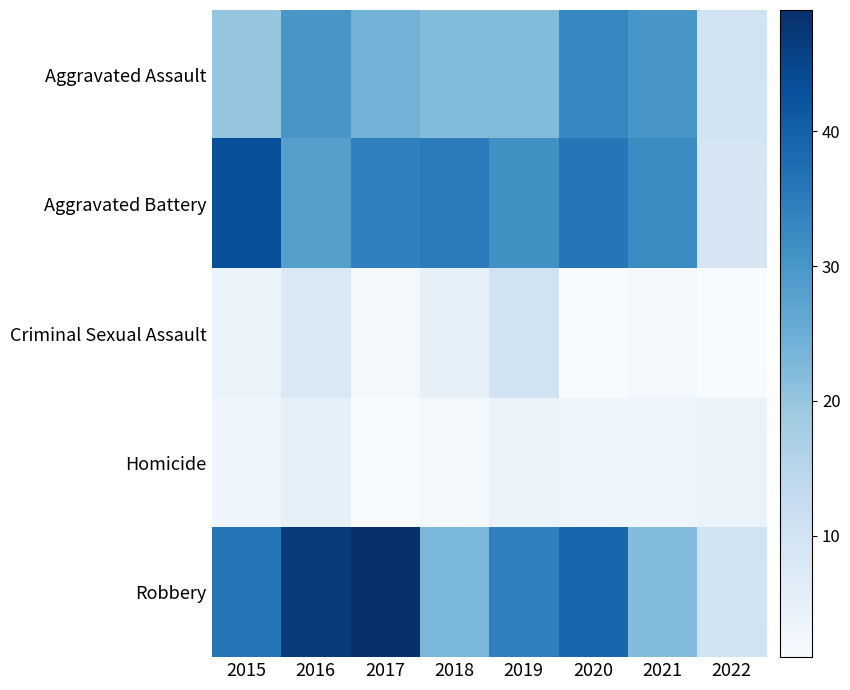

At which category is the sum across all series the highest?

2016